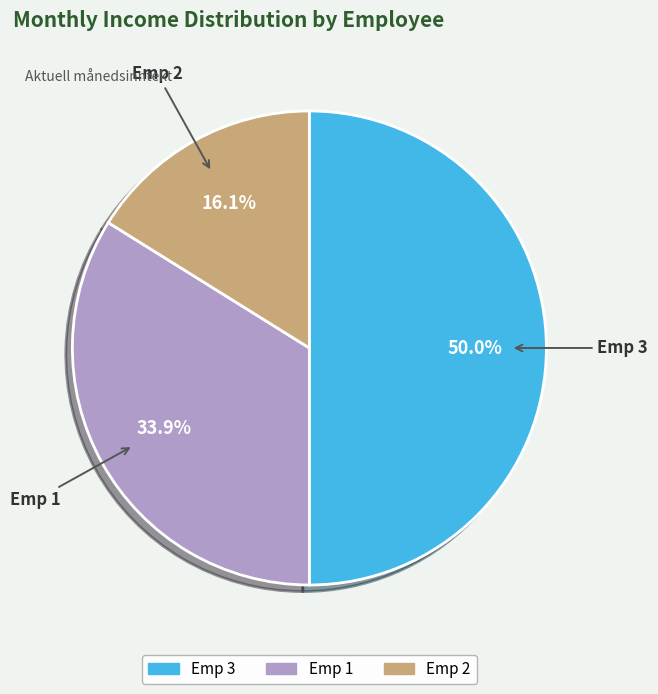

How many segments does this pie chart have?

3